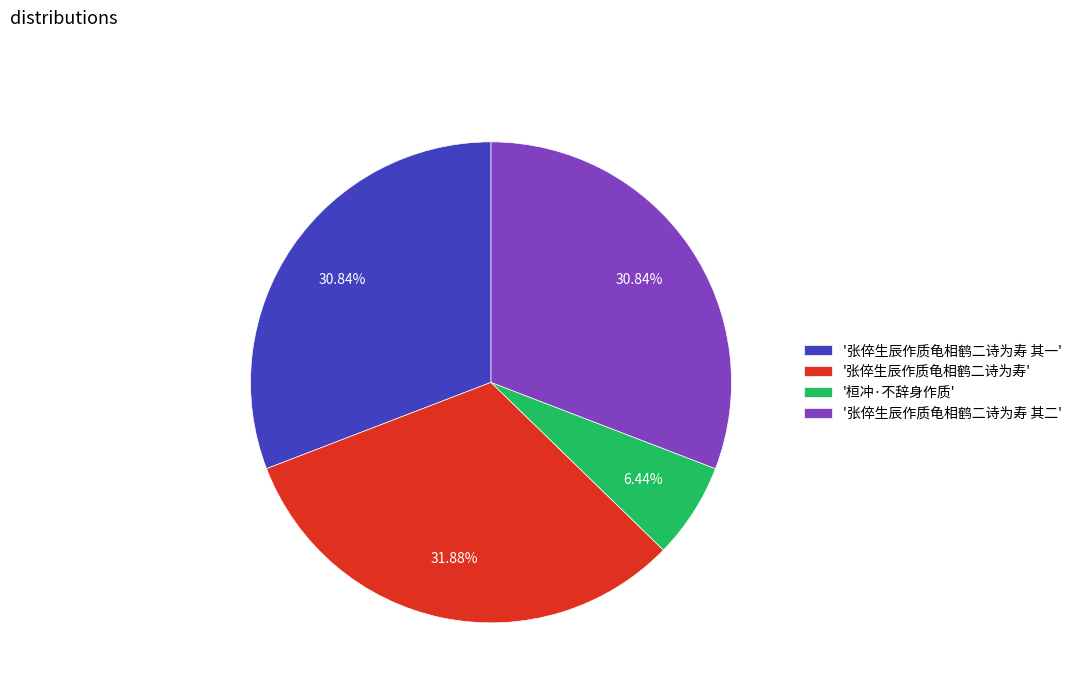

Which has a higher value, '张倅生辰作质龟相鹤二诗为寿' or '张倅生辰作质龟相鹤二诗为寿 其一'?

'张倅生辰作质龟相鹤二诗为寿'